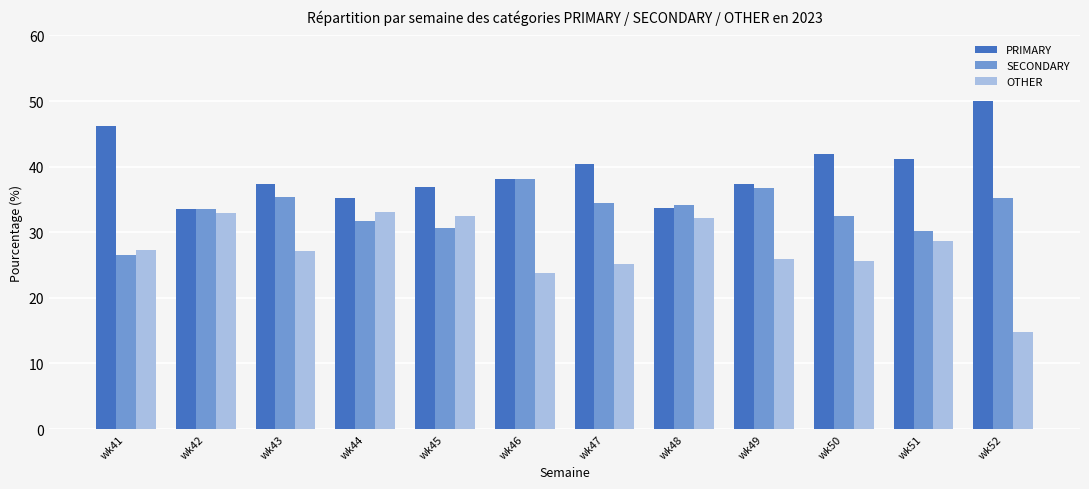

What is the sum of the PRIMARY values at wk52 and wk44?

85.3